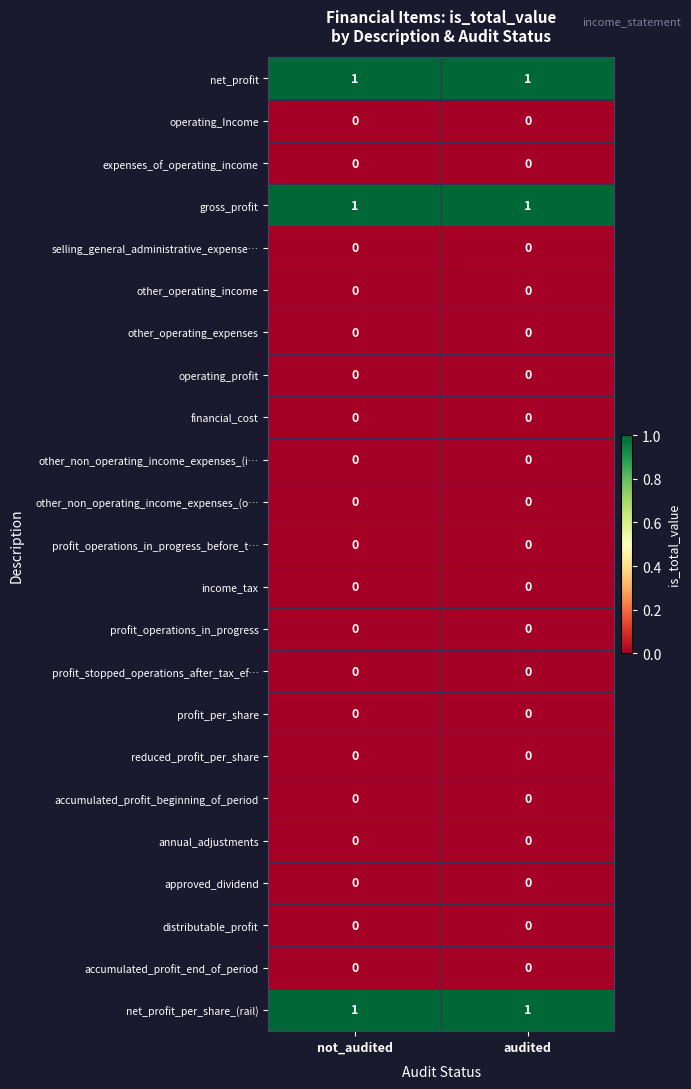

Is the value of net_profit at audited greater than the value of profit_per_share at not_audited?

Yes